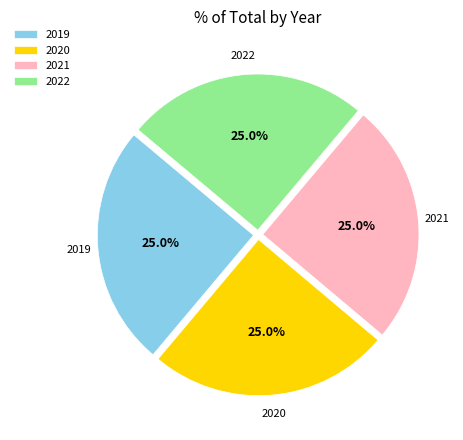

Approximately how many times larger is the value at 2019 compared to 2022?

1.0